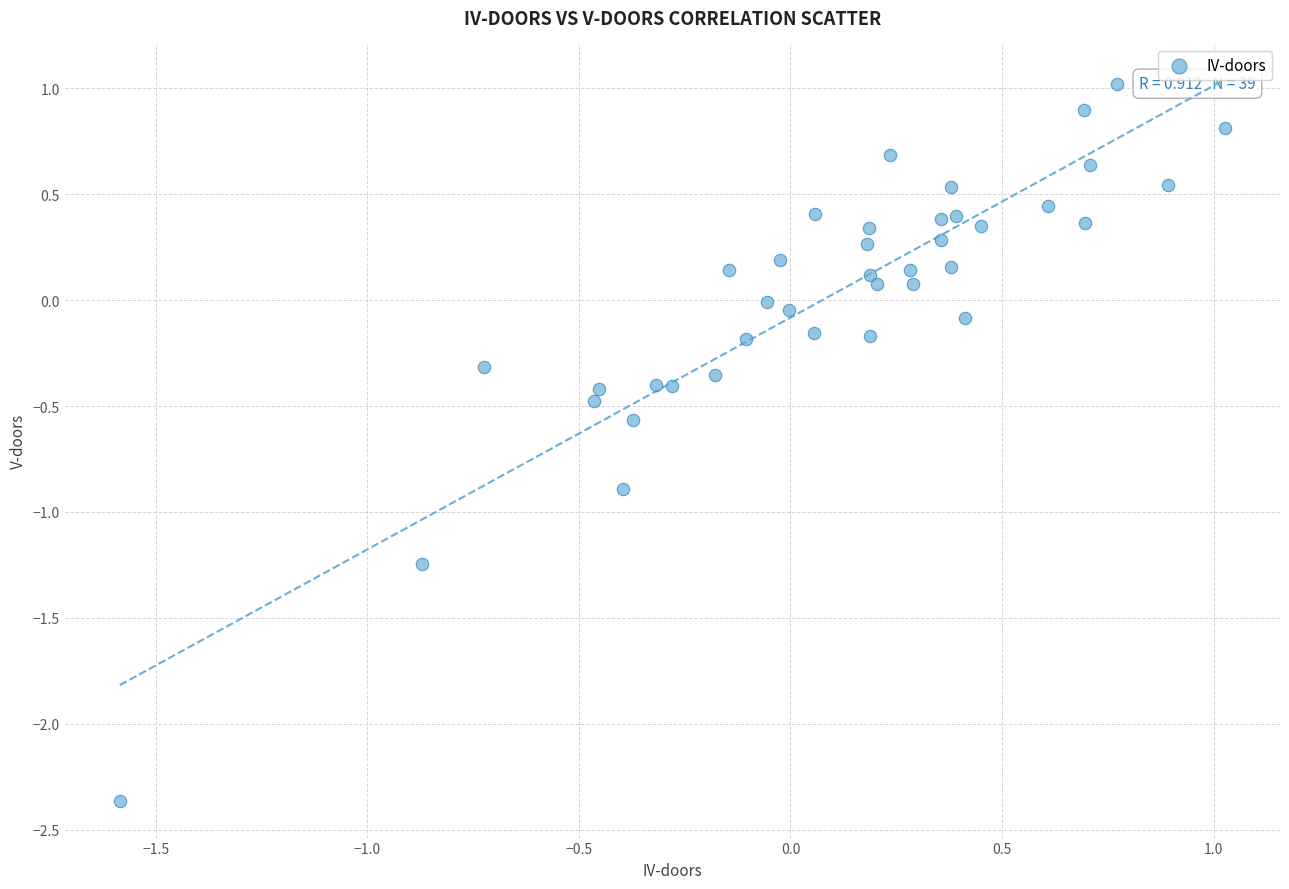

What is the range of X values (max minus min)?

2.6